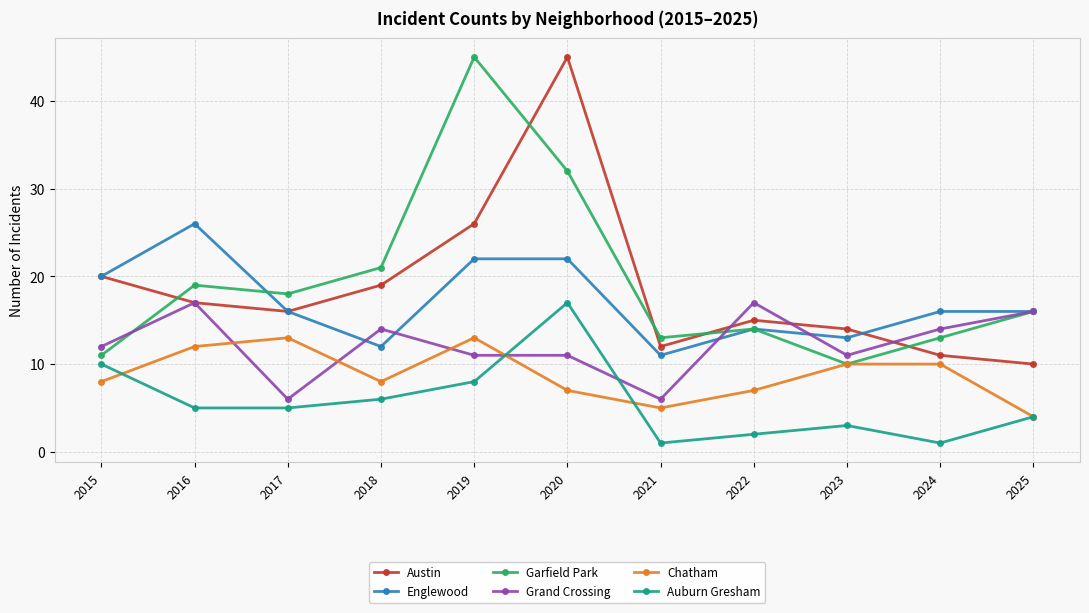

At which category is the sum across all series the highest?

2020